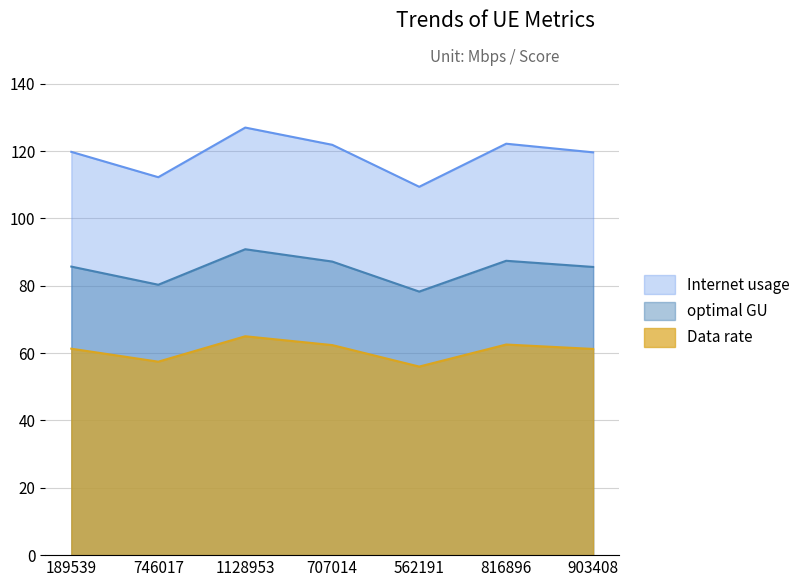

What is the approximate value of Data rate at 707014?

62.4